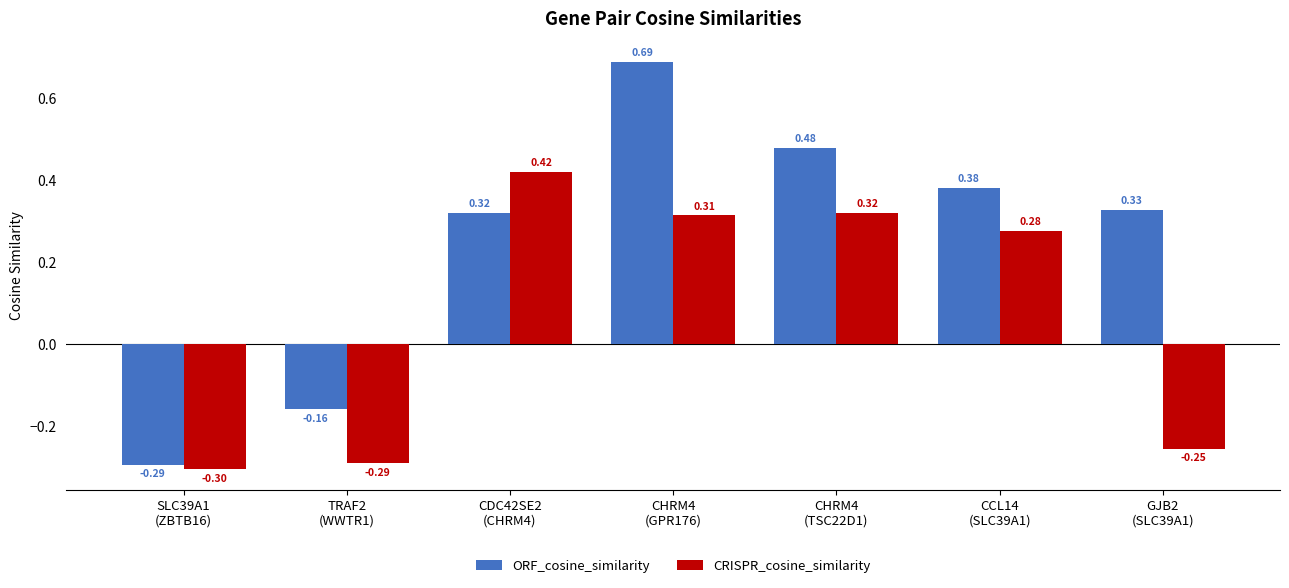

Is the value of ORF_cosine_similarity at CHRM4
(GPR176) greater than the value of CRISPR_cosine_similarity at CDC42SE2
(CHRM4)?

Yes